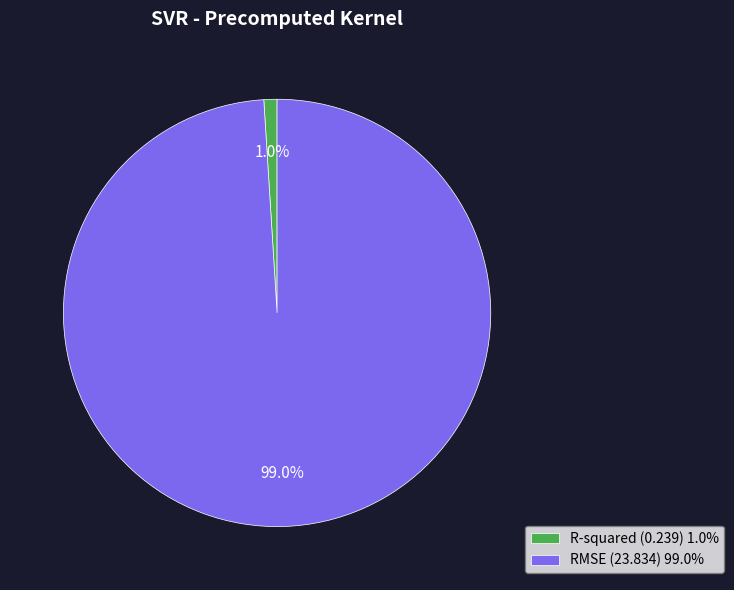

True or false: RMSE accounts for 99% of the total.

True